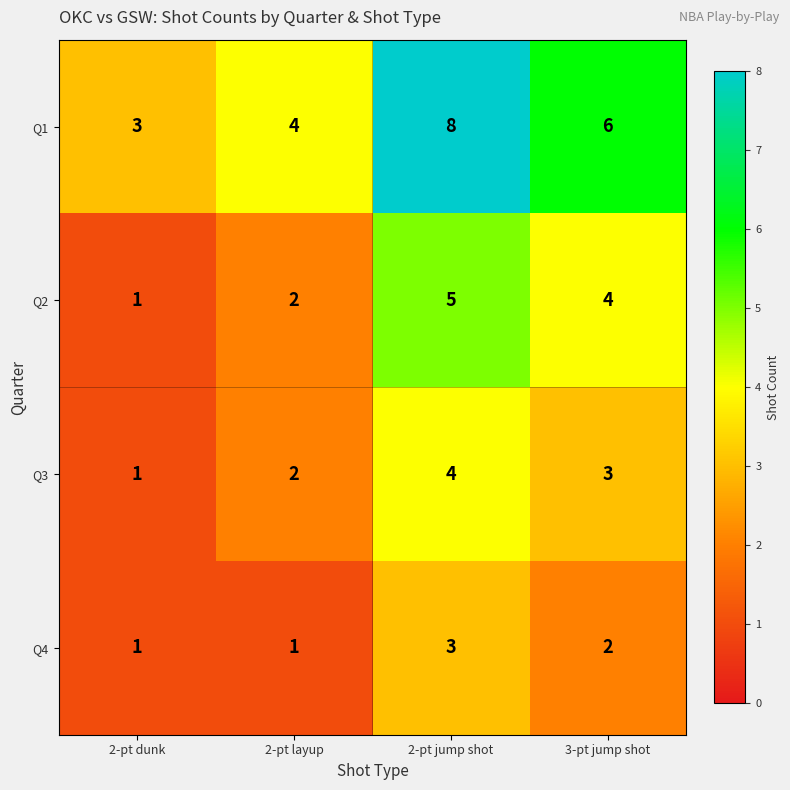

How many series are shown in this chart?

4